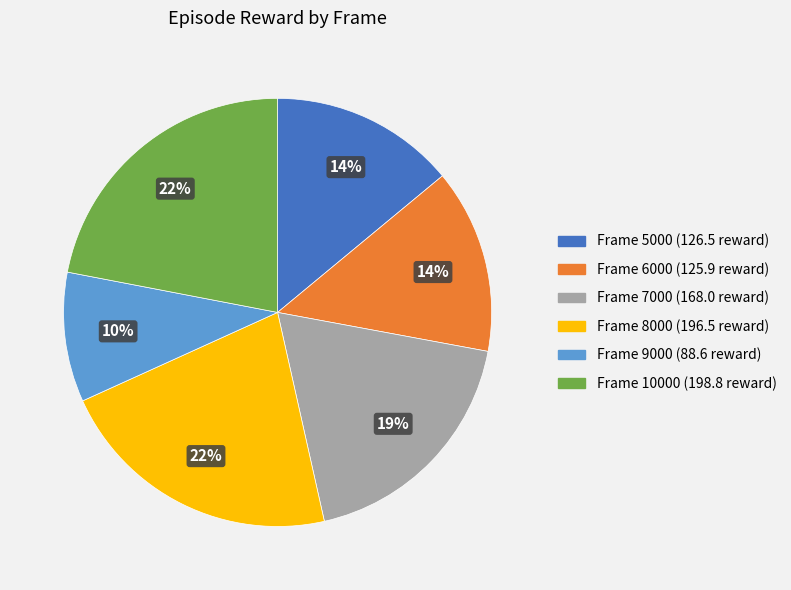

To the nearest percent, what is the average slice percentage?

17%